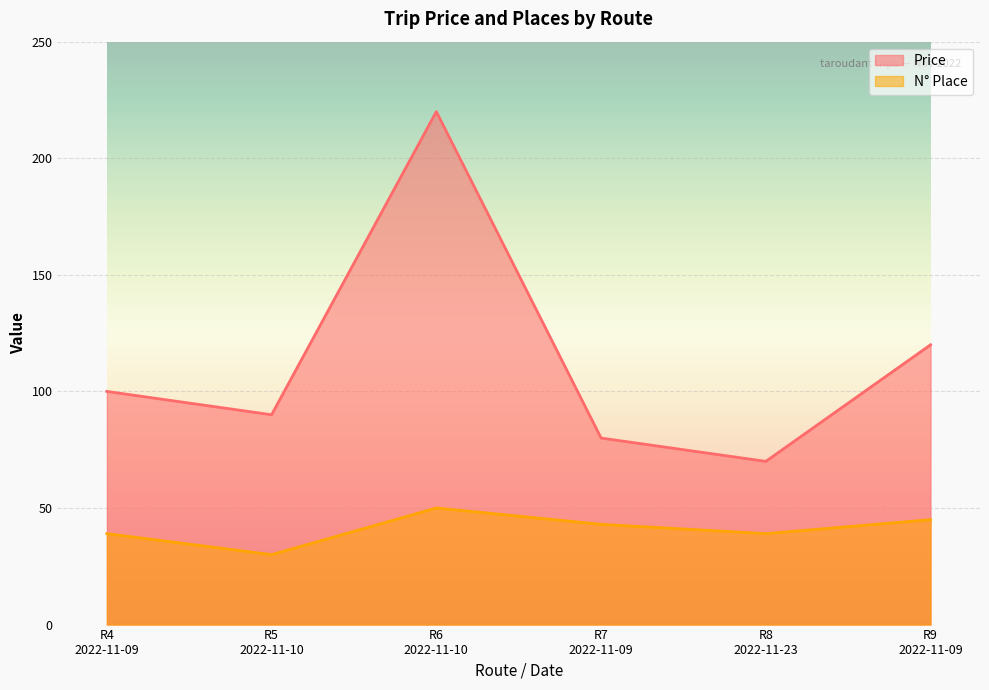

How many data points in N Place are above 43?

2